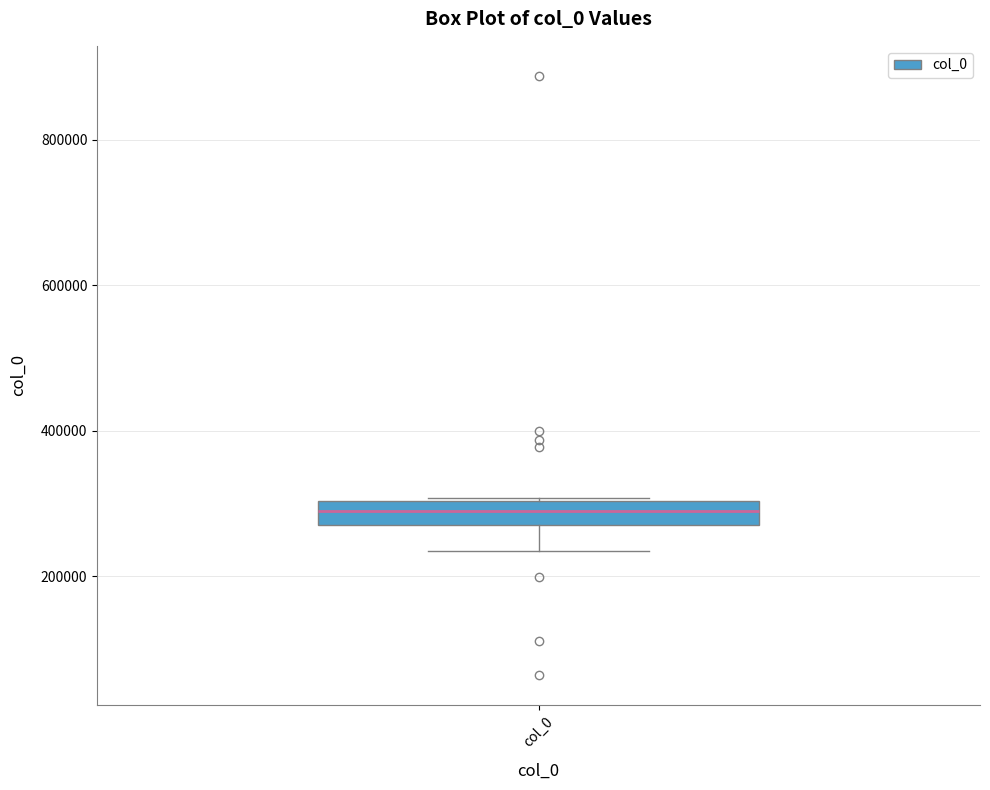

Where is the lower edge of the box for col_0 on the y-axis? The values are not printed on the chart, so give them approximately, as read against the axis.

280000